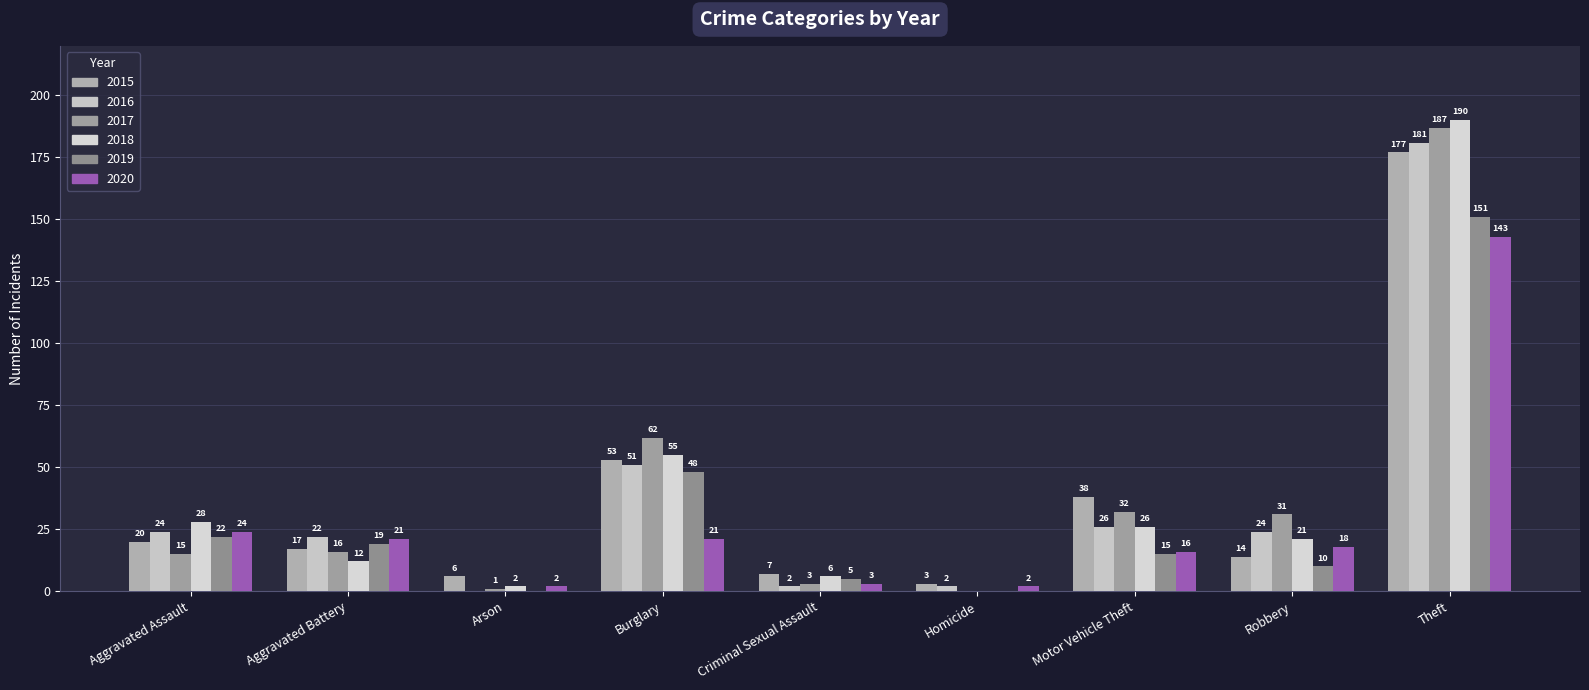

What is the difference between the second highest and minimum values in the 2018 series?

55